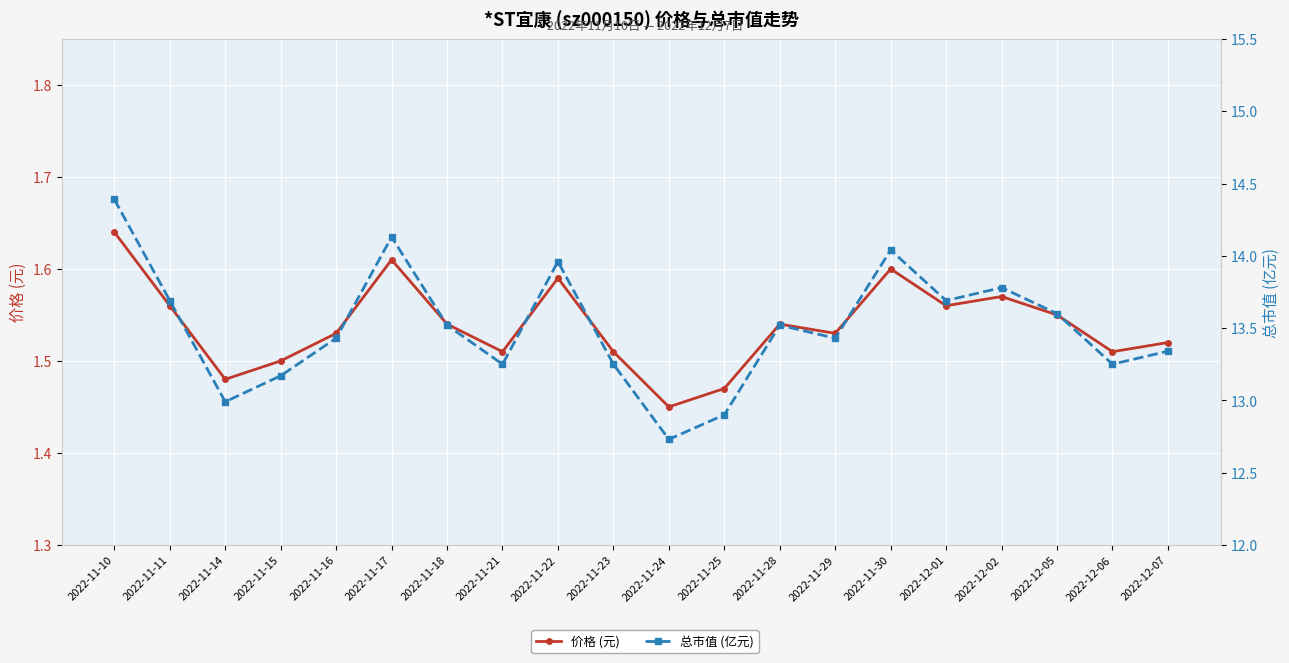

True or false: 总市值 (亿元) has a value of 19.7 at 2022-12-02.

False